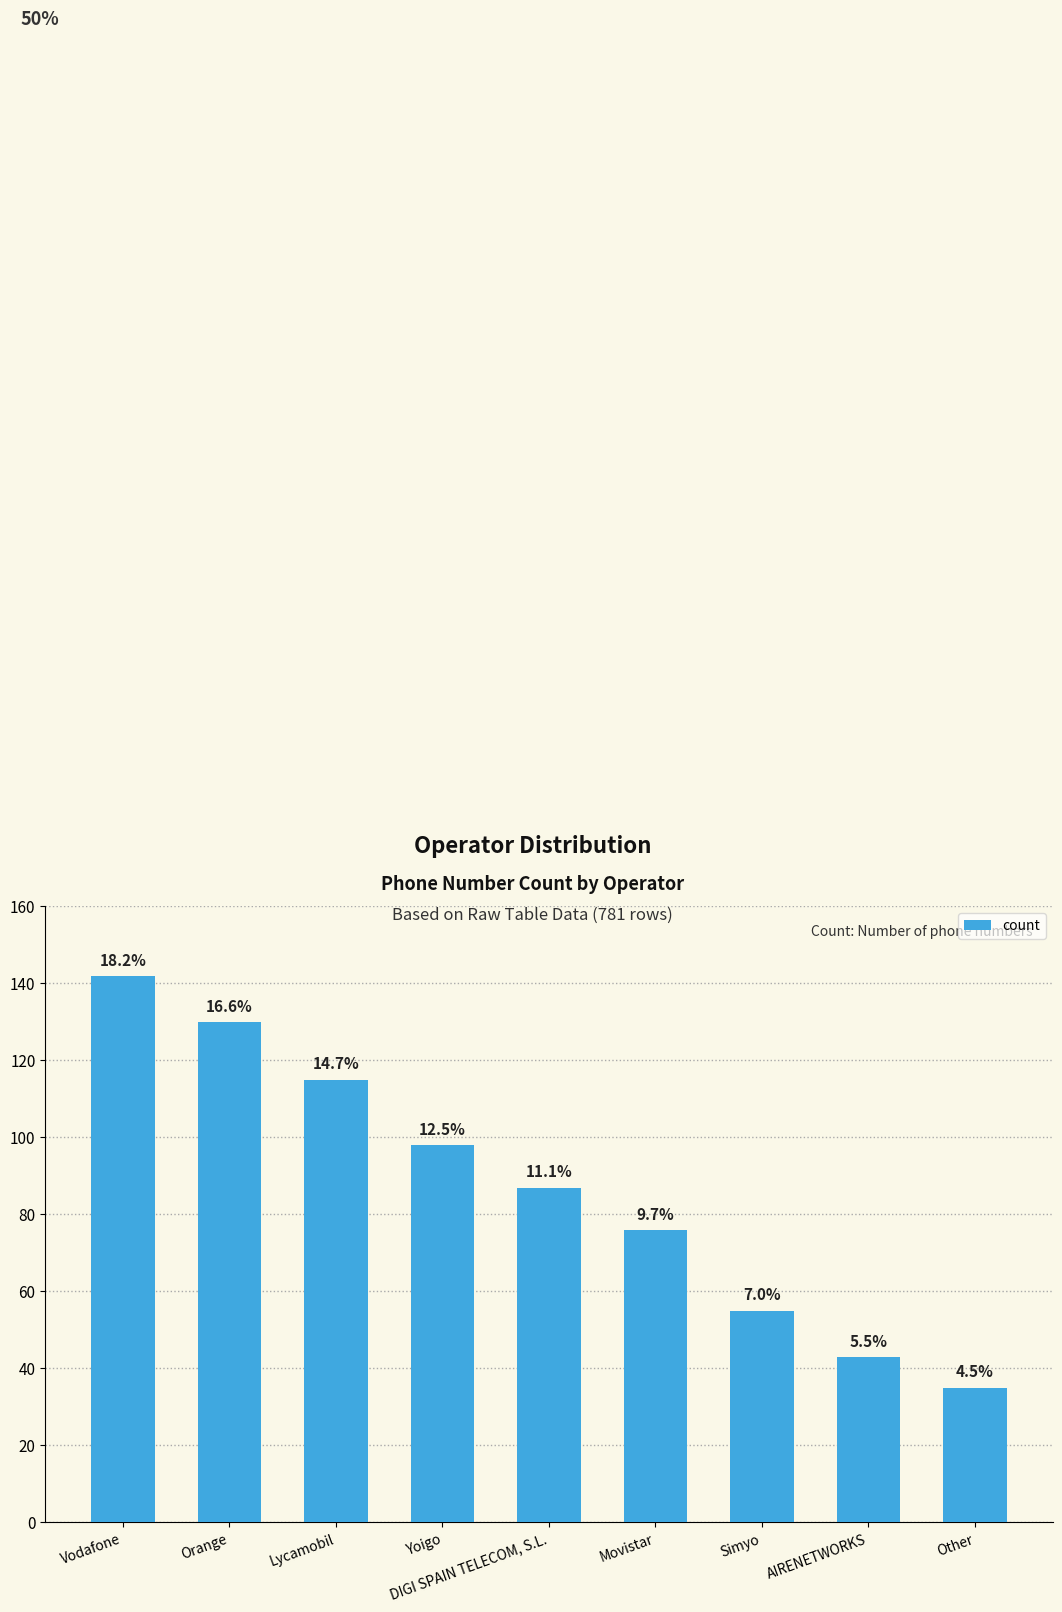

At which label is the value closest to 88?

DIGI SPAIN TELECOM, S.L.